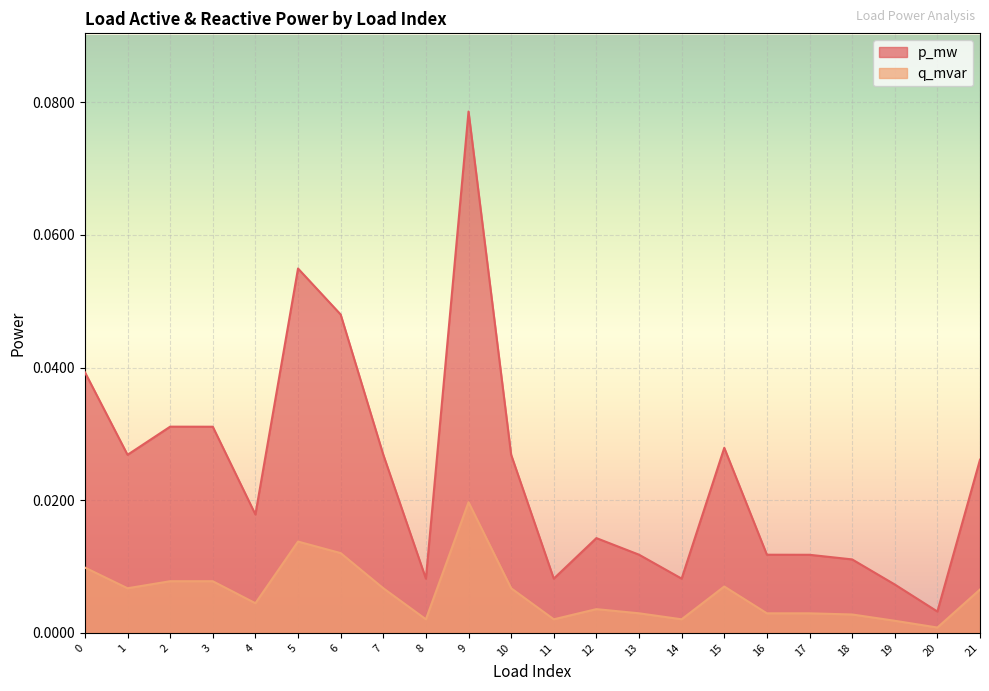

What are all the series names shown in the legend?

p_mw, q_mvar